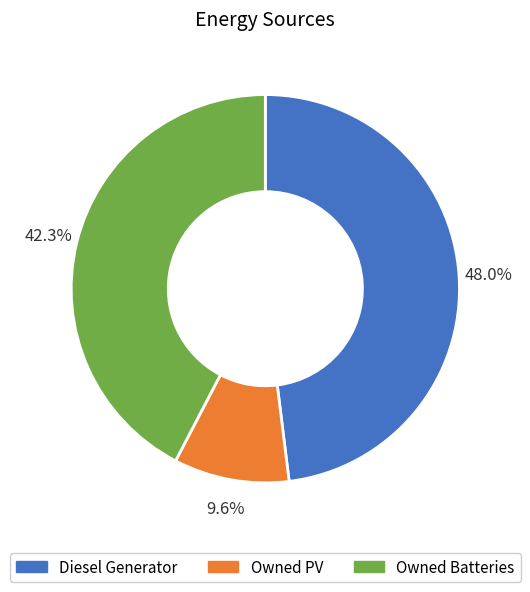

What percentage do Owned PV and Diesel Generator together represent?

57.7%